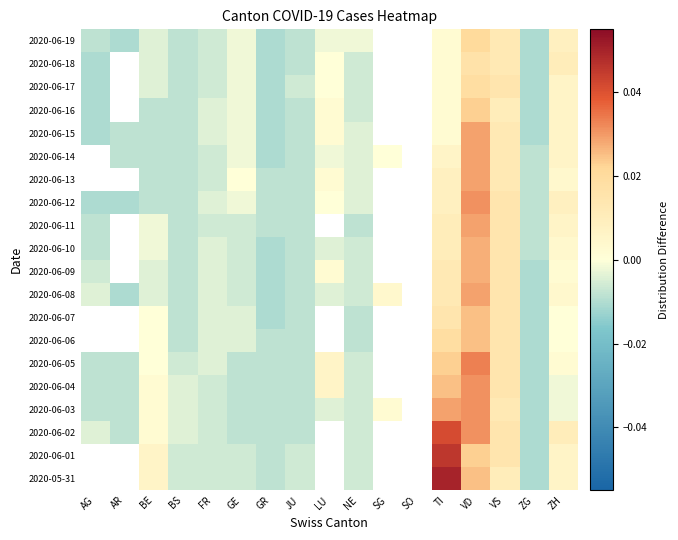

Rank the series at LU from lowest to highest value.

2020-06-10, 2020-06-11, 2020-06-12, 2020-05-31, 2020-06-01, 2020-06-02, 2020-06-03, 2020-06-14, 2020-06-19, 2020-06-17, 2020-06-18, 2020-06-16, 2020-06-04, 2020-06-05, 2020-06-06, 2020-06-07, 2020-06-08, 2020-06-09, 2020-06-13, 2020-06-15